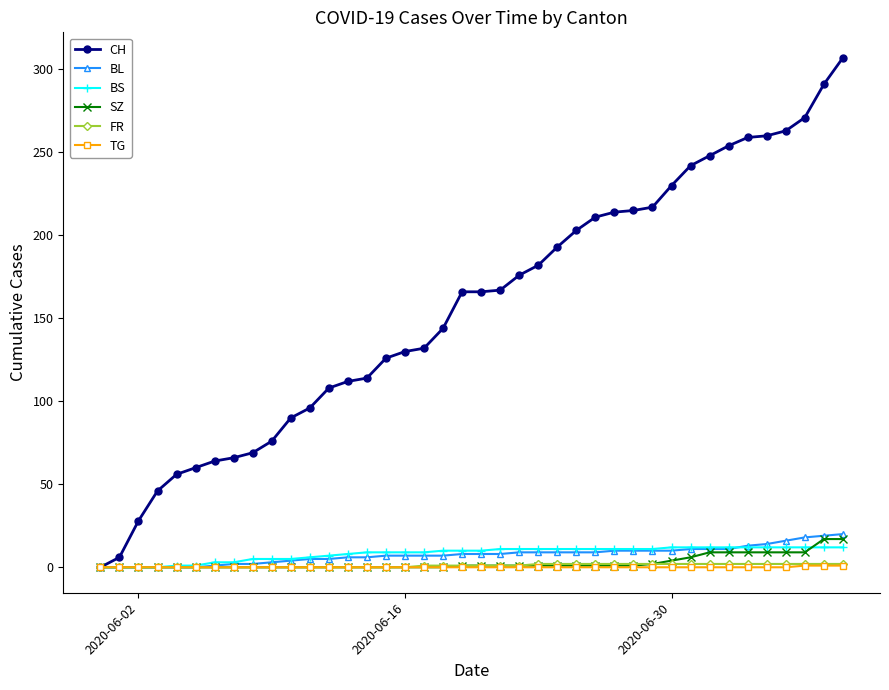

Which series has the largest total across all categories?

CH